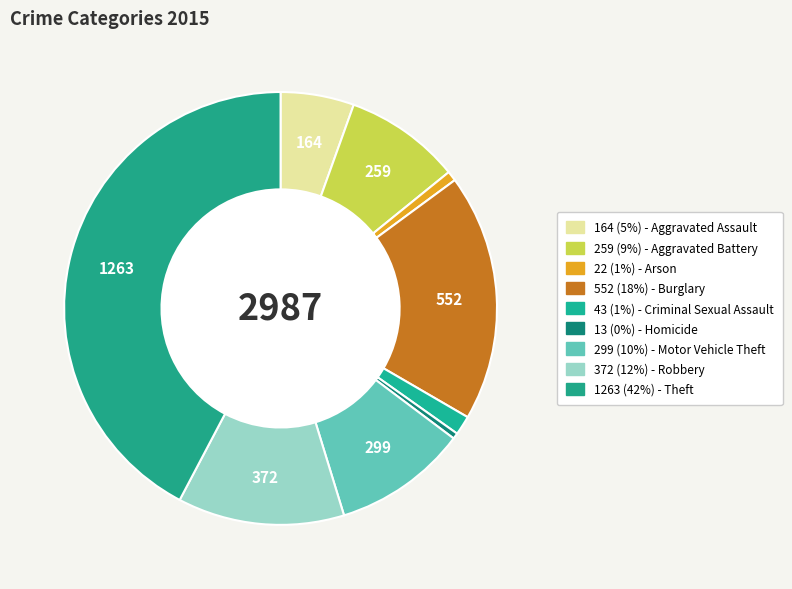

How many slices are in this pie chart?

9